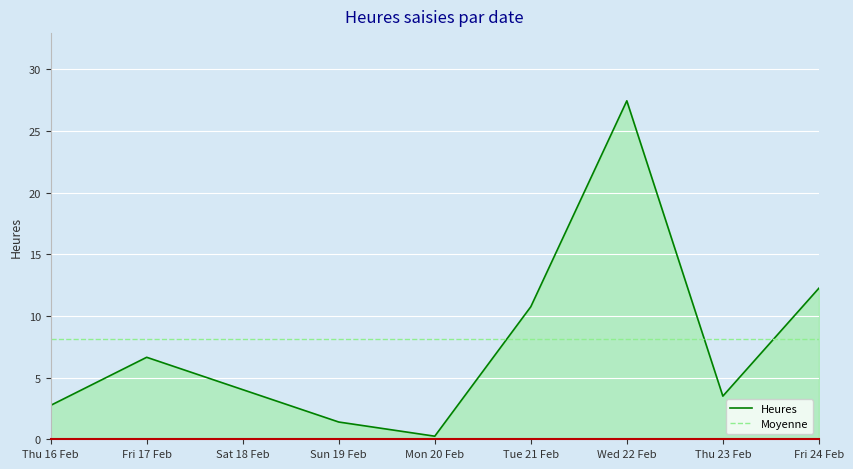

What is the sum of the values at Thu 16 Feb and Mon 20 Feb?

3.0